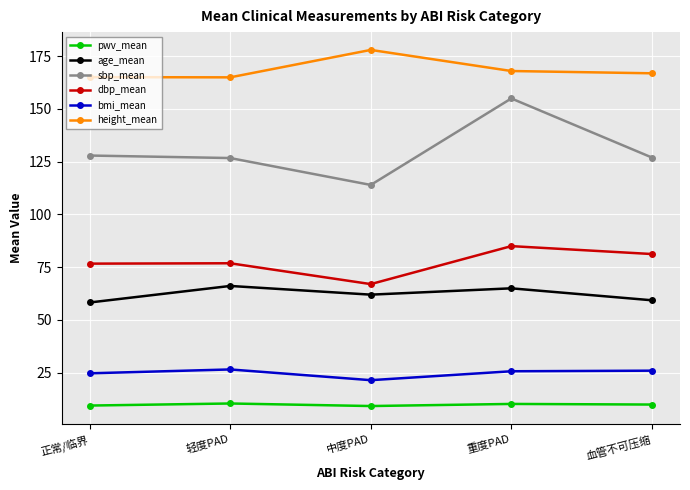

The pwv_mean series shows 9.4 at 正常/临界. True or false?

True